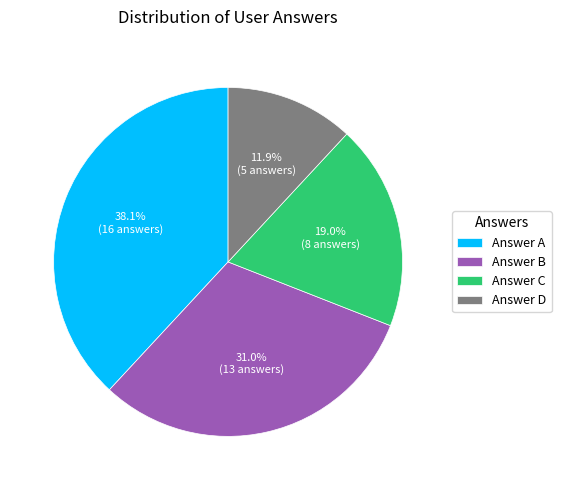

Combined, what portion of the pie is Answer B and Answer D?

42.9%